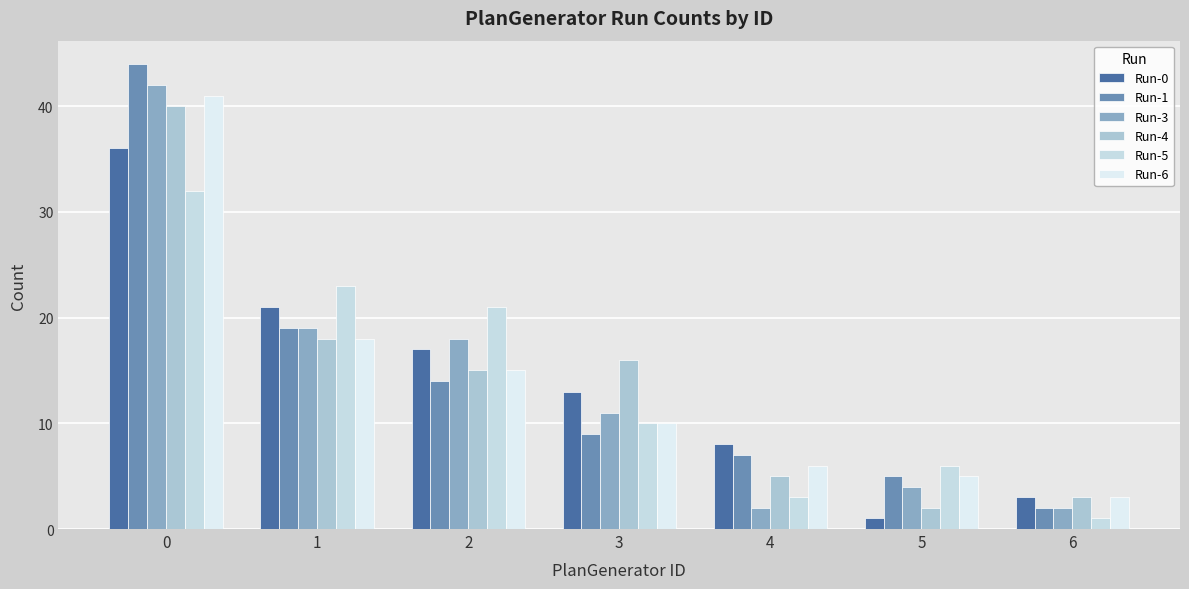

Which has a higher value, 4 or 6?

4